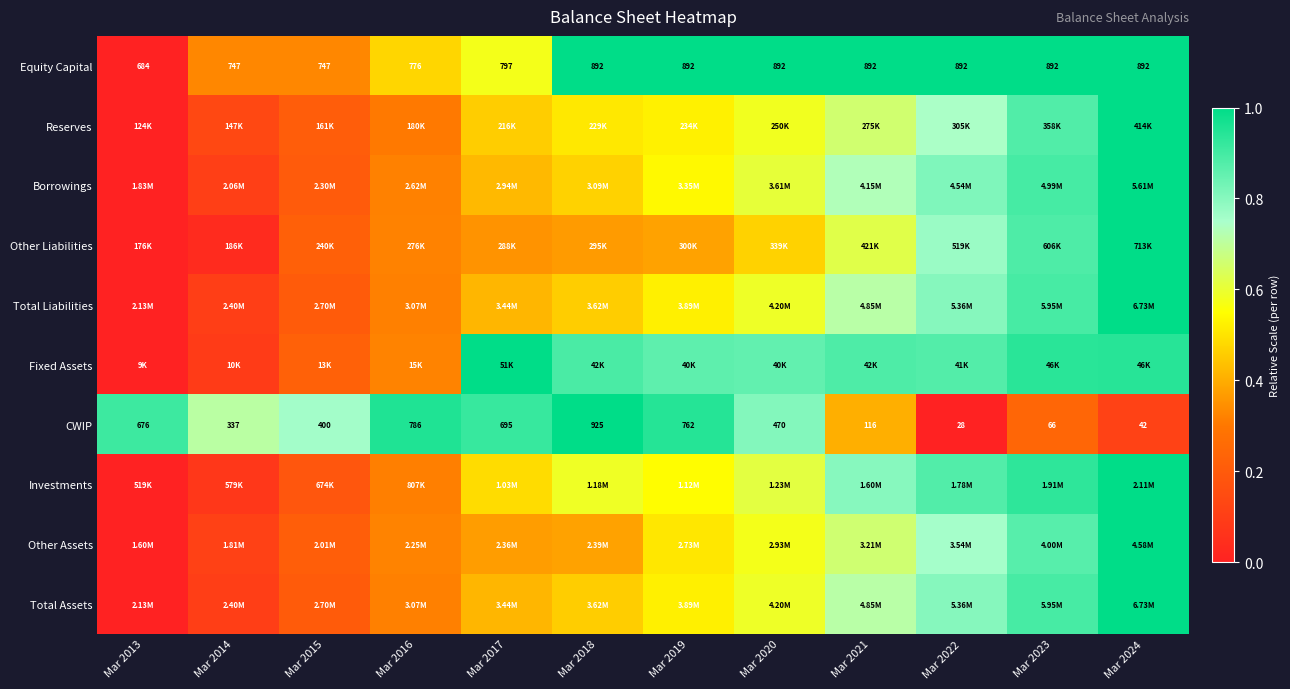

At which category is the sum across all series the highest?

Mar 2024